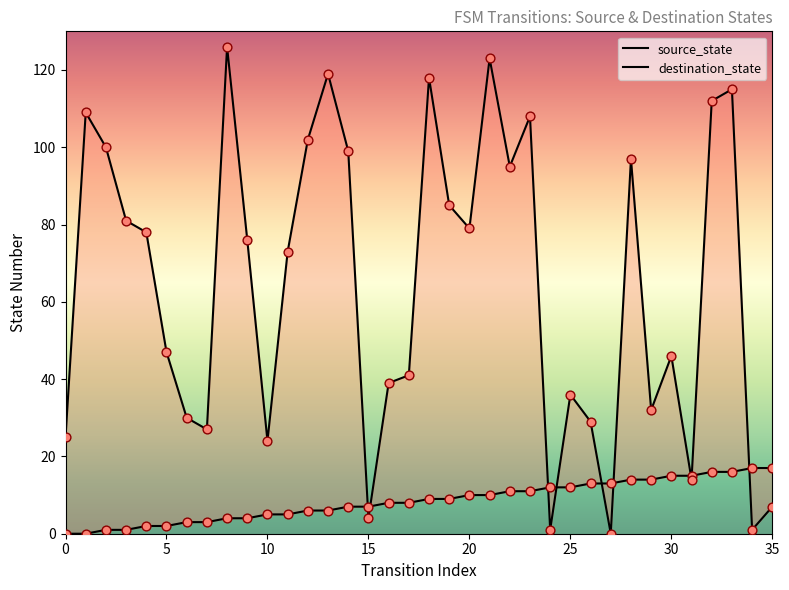

What are all the series names shown in the legend?

source_state, destination_state